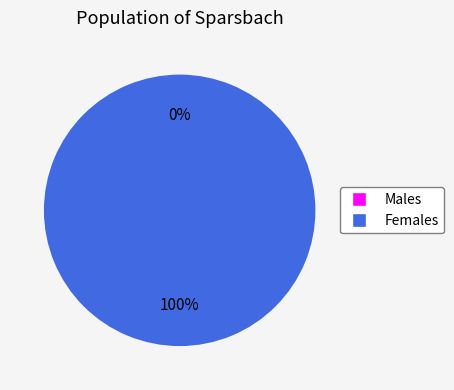

To the nearest percent, what is the difference between the 0 and 1 slice percentages?

100%